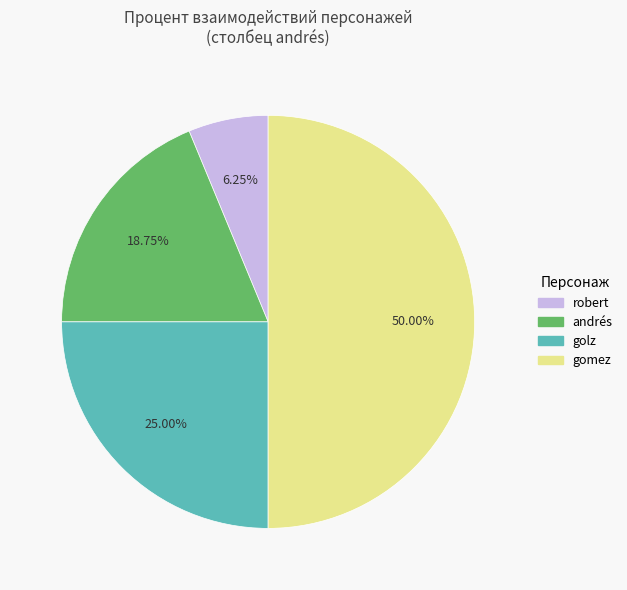

Count the number of slices in the pie.

4